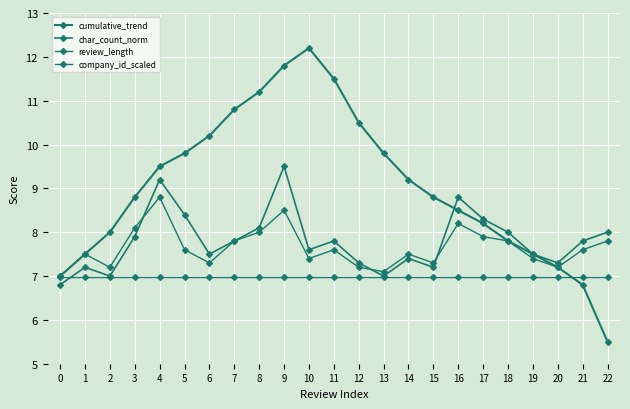

True or false: review_length has more than 1 interior local peaks.

True